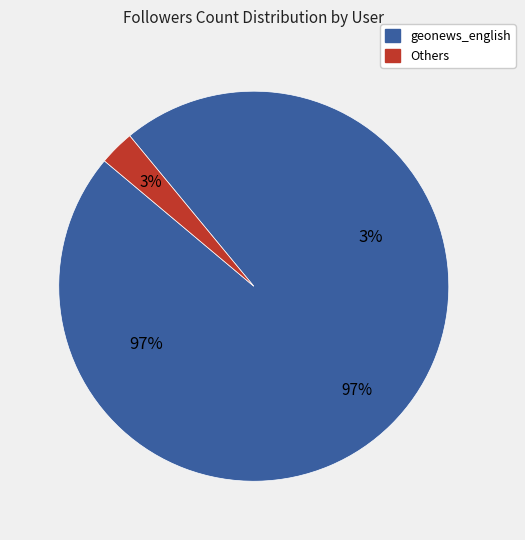

Which category has the biggest portion of the pie?

geonews_english